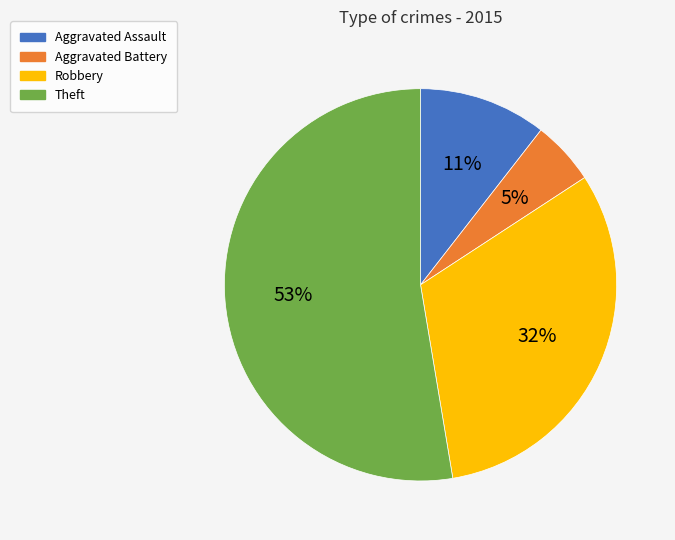

True or false: Aggravated Battery accounts for 15% of the total.

False